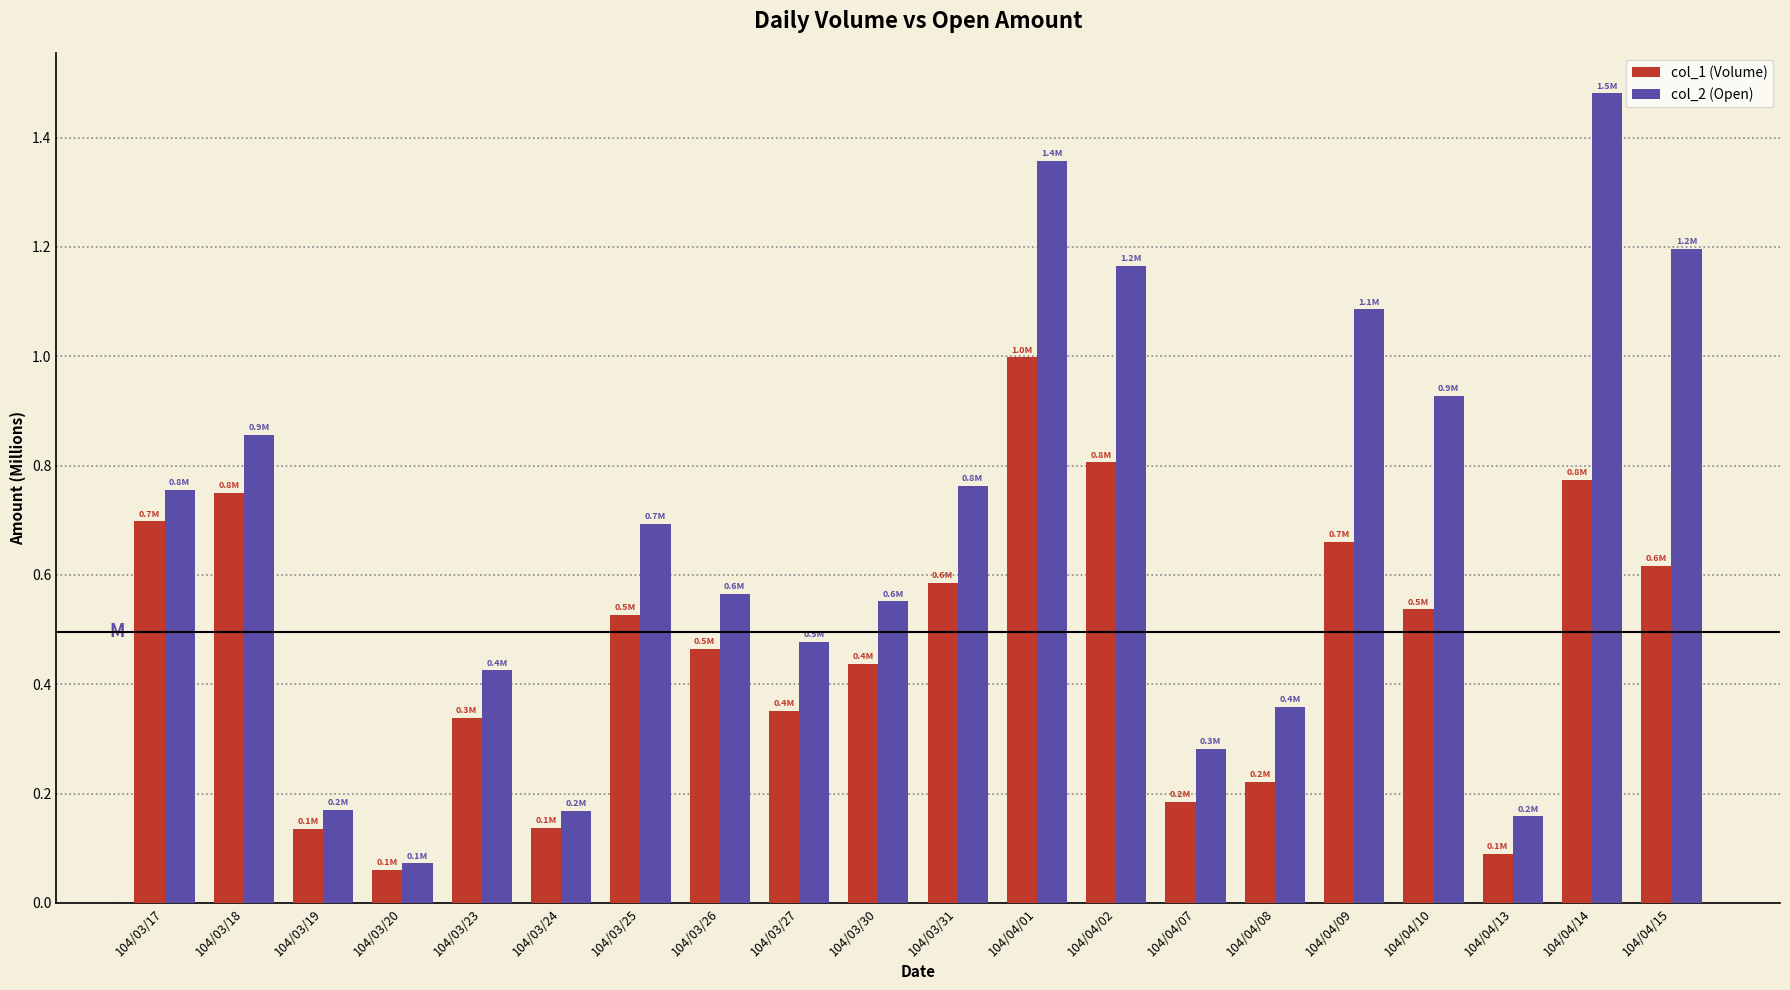

The value of col_1 (Volume) at 104/04/02 is 1.1. True or false?

False